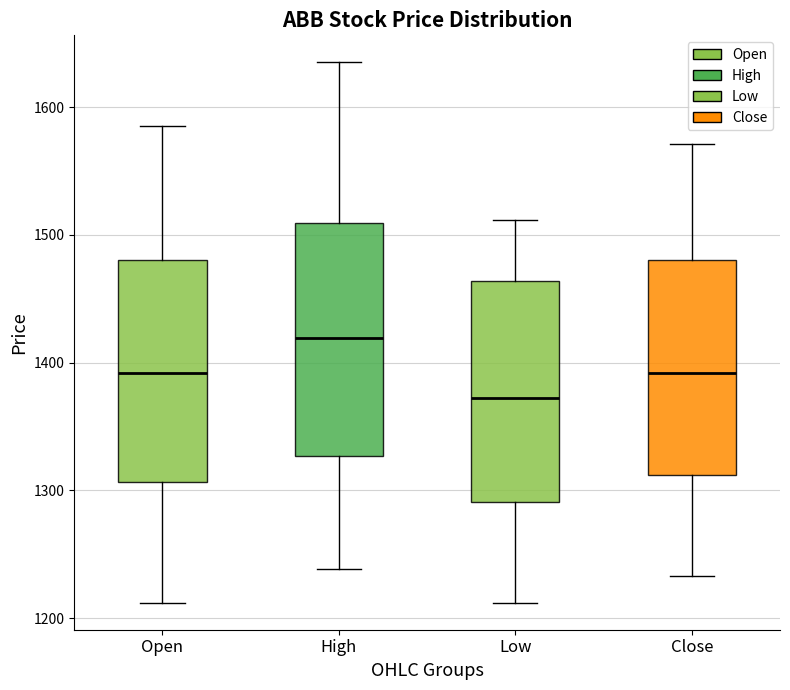

Reading left to right, read every box against the y-axis: the position of its median line, the range the box covers, and the ends of its whiskers. The values are not printed on the chart, so give them approximately, as read against the axis.

Open: median 1390, box 1310 to 1480, whiskers 1210 to 1580
High: median 1420, box 1330 to 1510, whiskers 1240 to 1640
Low: median 1370, box 1290 to 1460, whiskers 1210 to 1510
Close: median 1390, box 1310 to 1480, whiskers 1230 to 1570